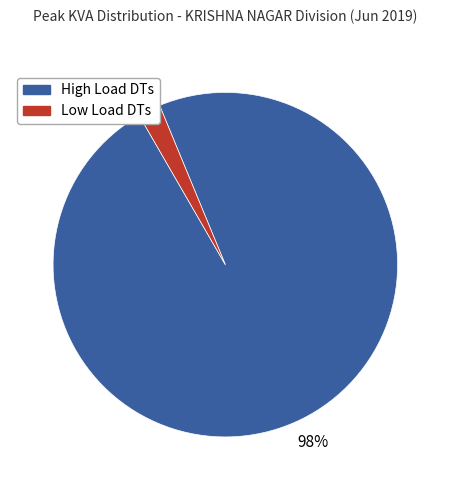

Is it true that High Load DTs is 98% of the pie?

True